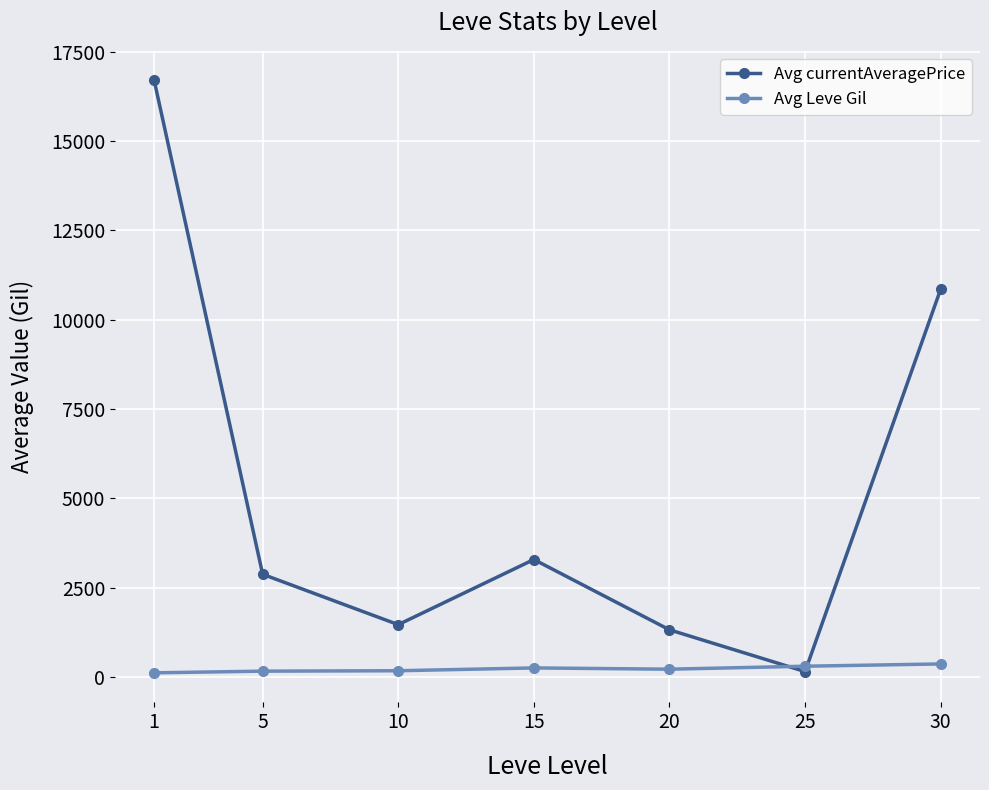

Where is Avg currentAveragePrice nearest to the value 8420?

30